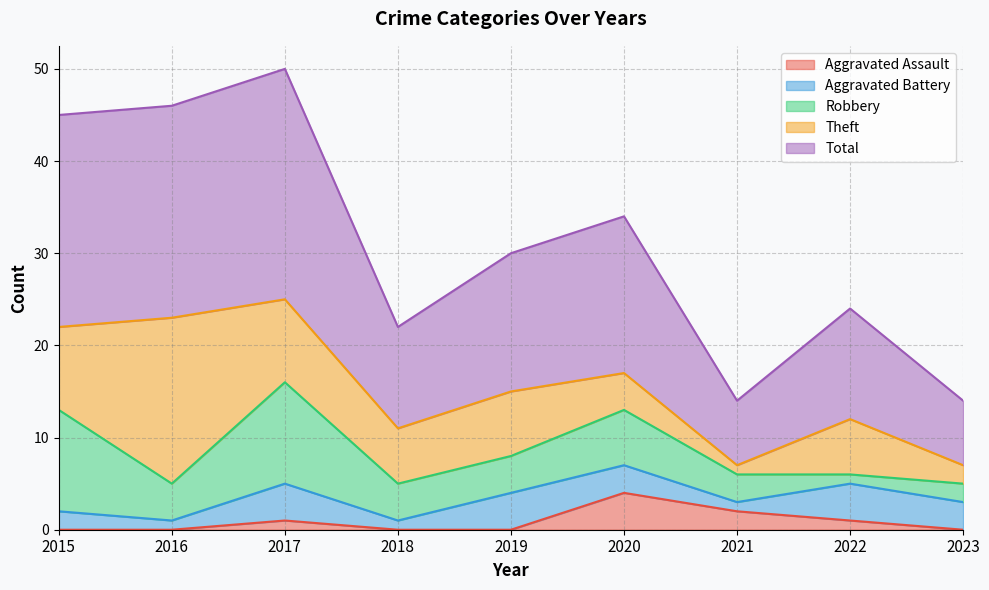

What is the spread (max minus min) of values at 2019?

15